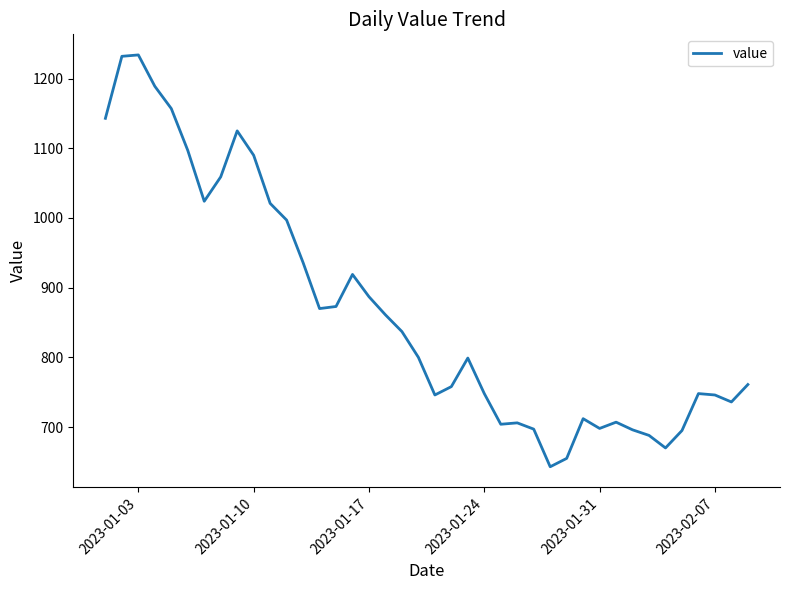

What is the greatest value displayed?

1234